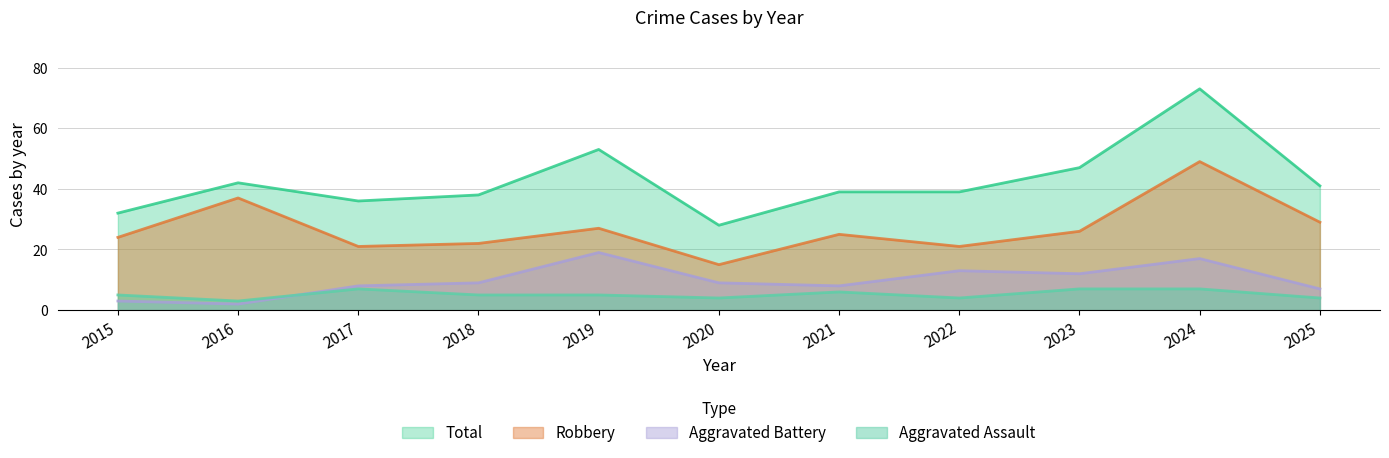

What is the difference between the second highest and minimum values in the Robbery series?

22